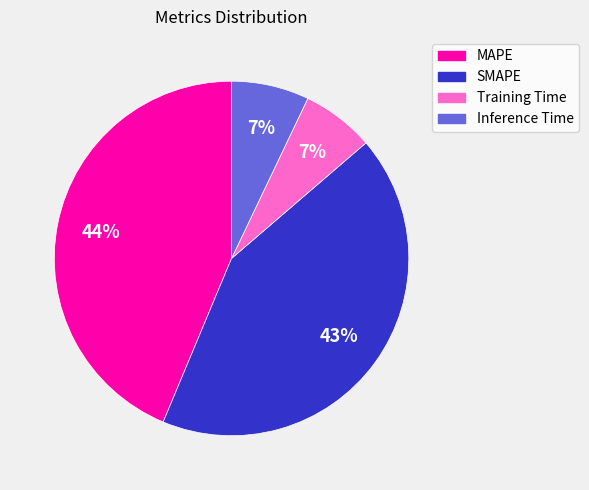

Which has a higher value, MAPE or SMAPE?

MAPE